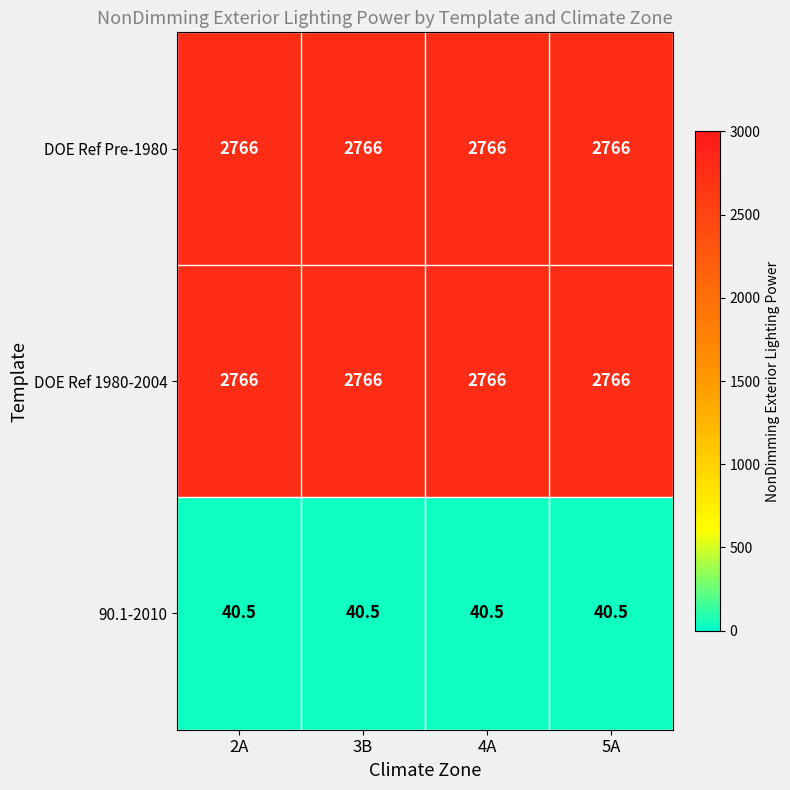

Read the 90.1-2010 value at 3B.

40.5